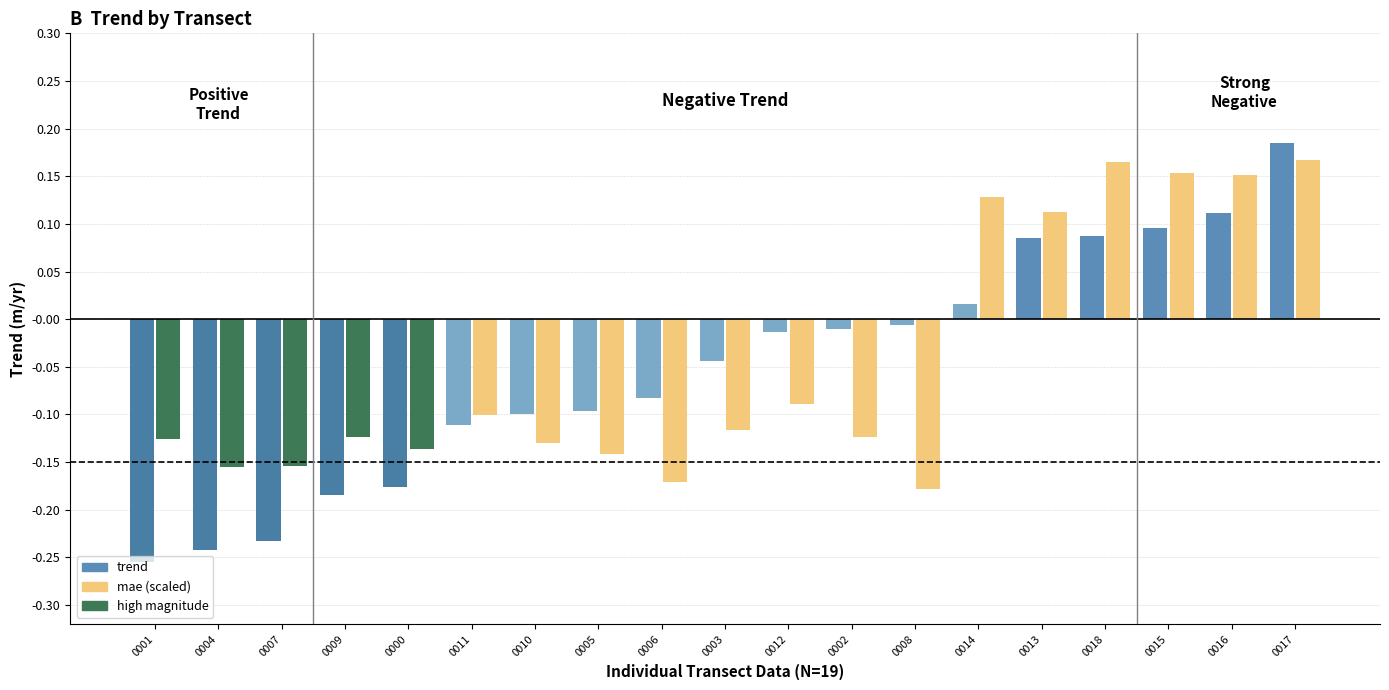

How many values in the mae (scaled) series exceed 0?

6